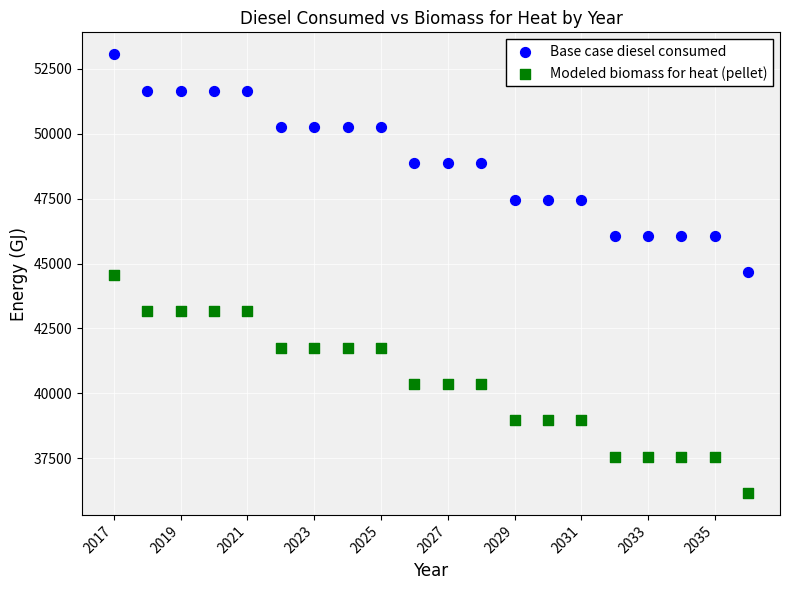

Which series reaches the maximum Y coordinate?

Base case diesel consumed